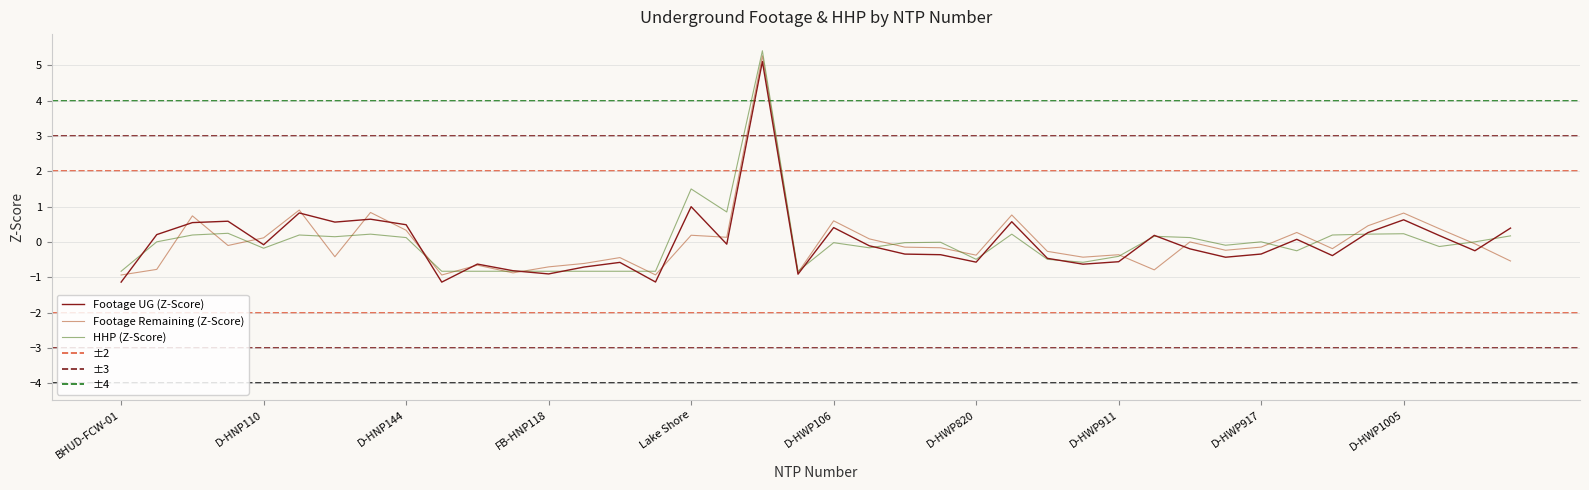

What is the minimum value for Footage Remaining (Z-Score)?

-0.9